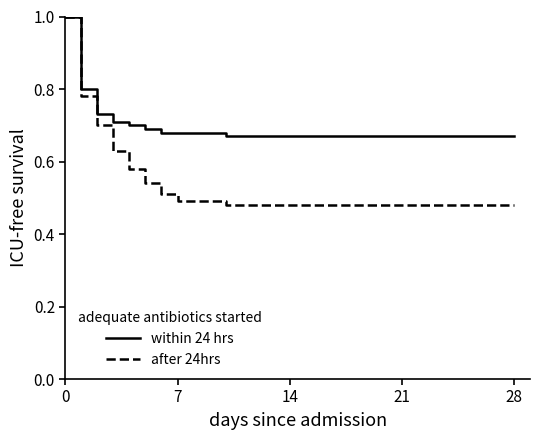

Which series has the largest range (max minus min)?

after 24hrs